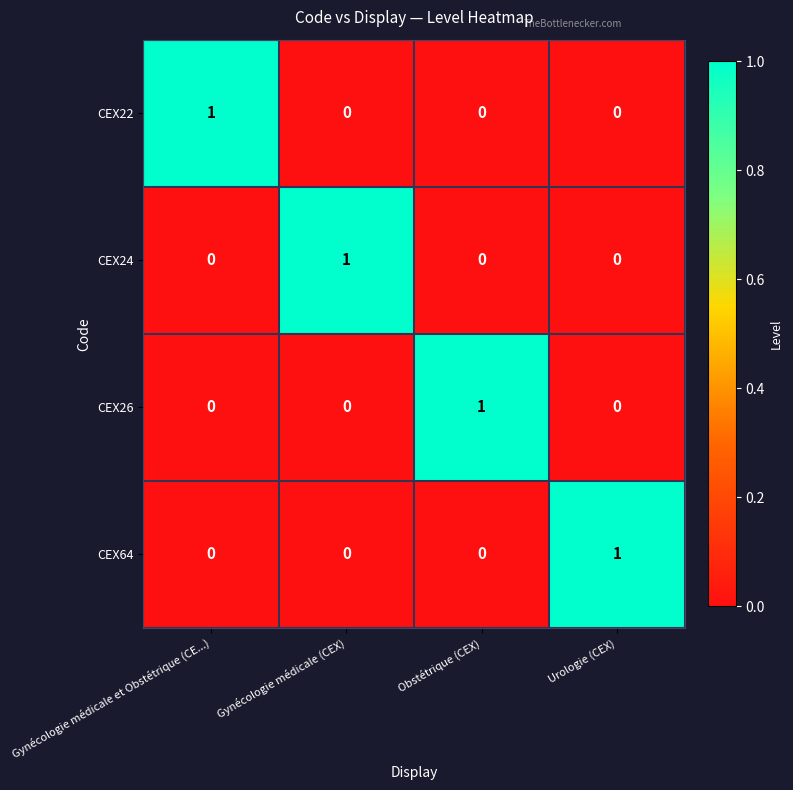

Count the number of data series in this chart.

4